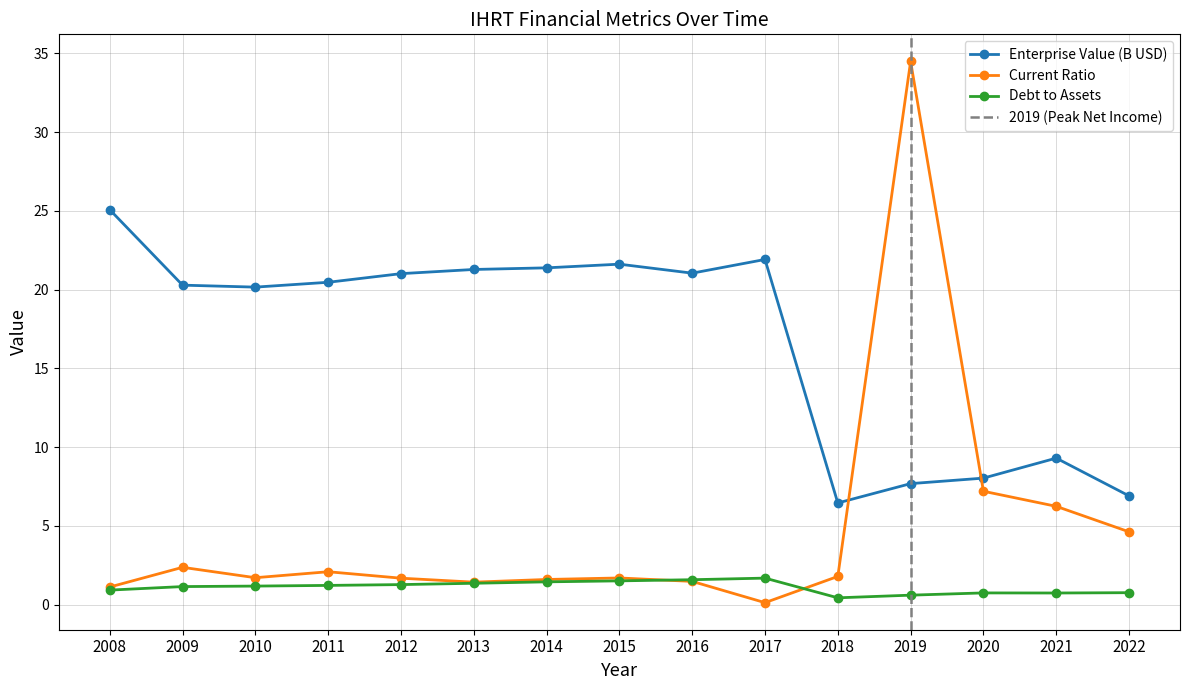

Between 2018 and 2012, which is larger?

2012